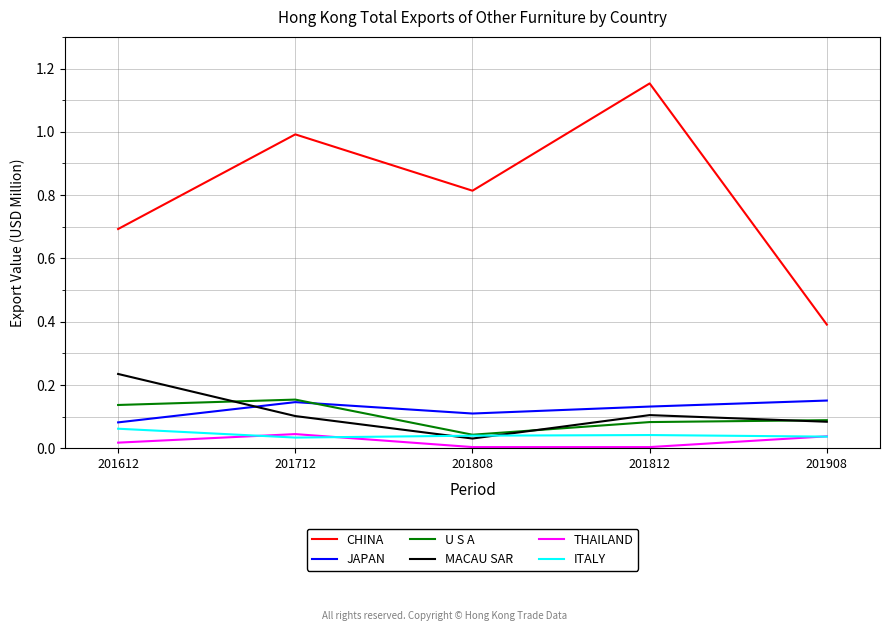

What are all the series names shown in the legend?

CHINA, JAPAN, U S A, MACAU SAR, THAILAND, ITALY